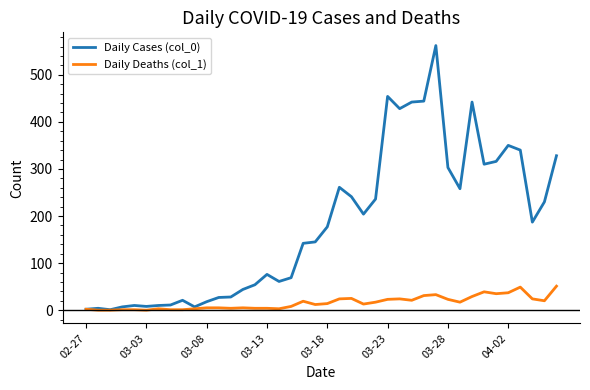

Rank the series by their average value, from highest to lowest.

Daily Cases (col_0), Daily Deaths (col_1)